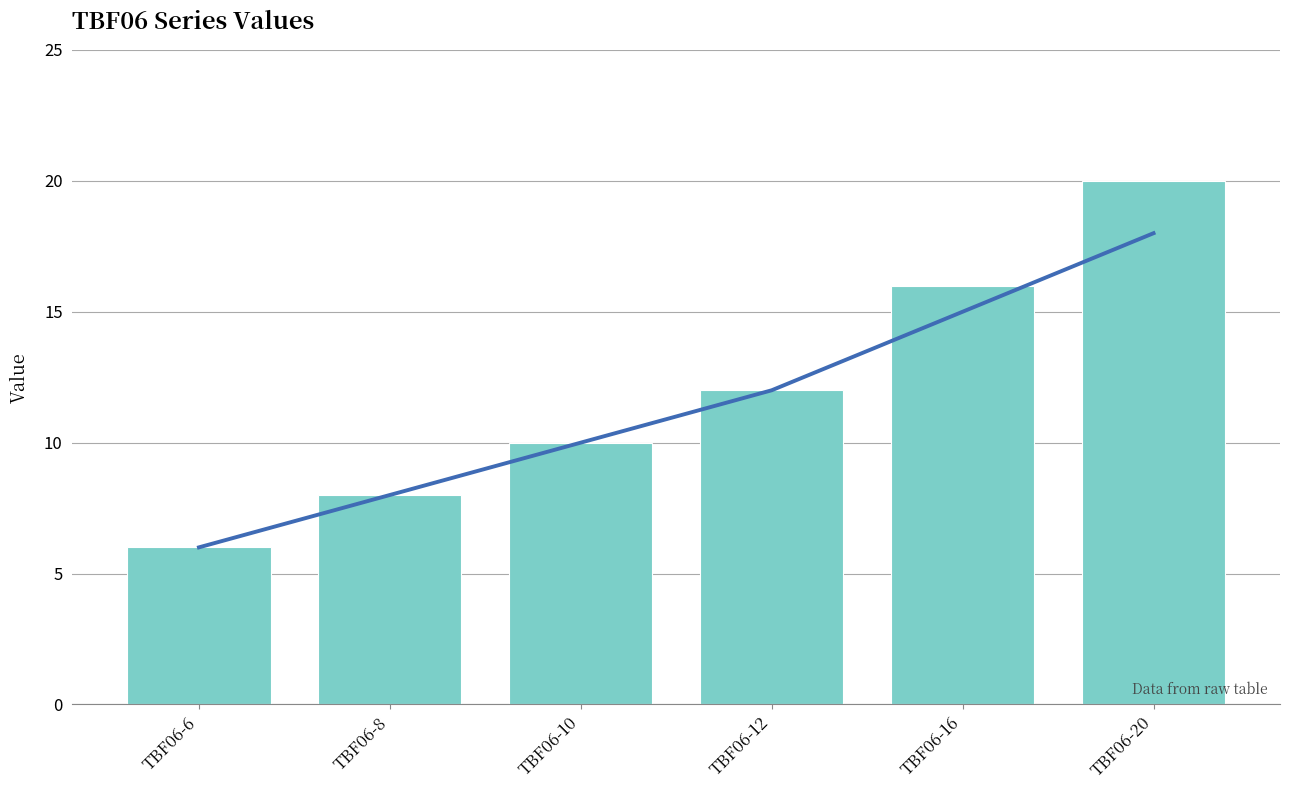

What is the smallest value displayed?

6